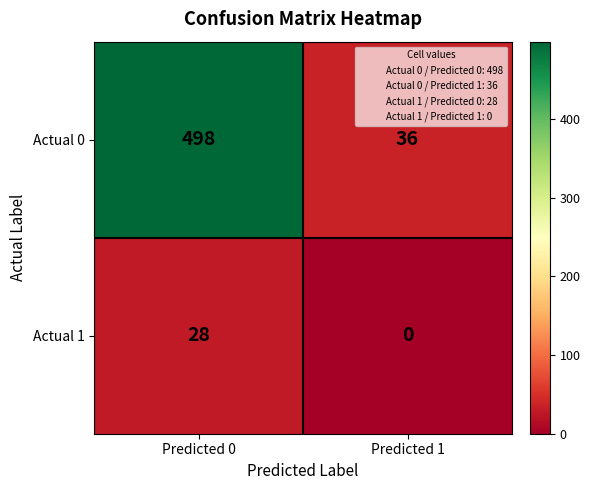

The value of Actual 1 at Predicted 1 is 19. True or false?

False